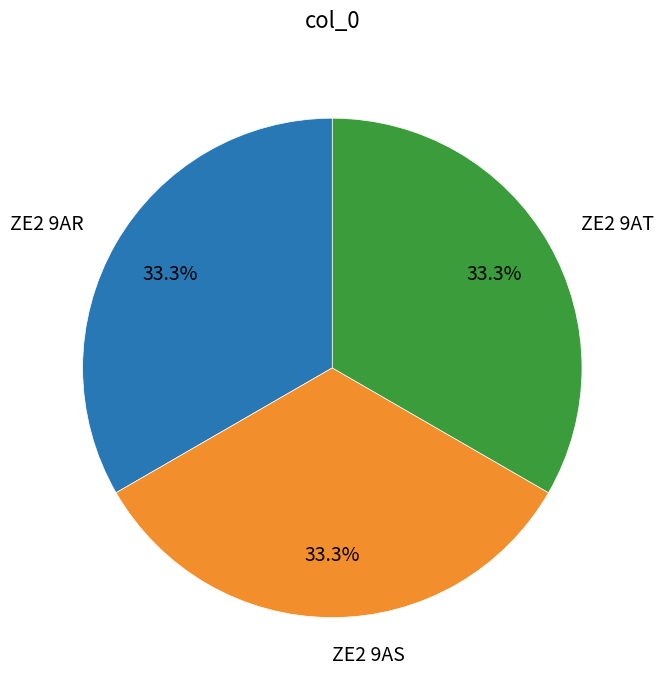

To the nearest percent, what is the combined percentage of ZE2 9AT and ZE2 9AS?

67%